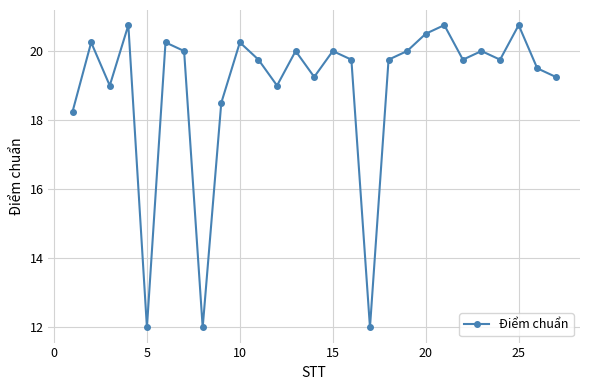

What is the minimum value shown in the chart?

12.0